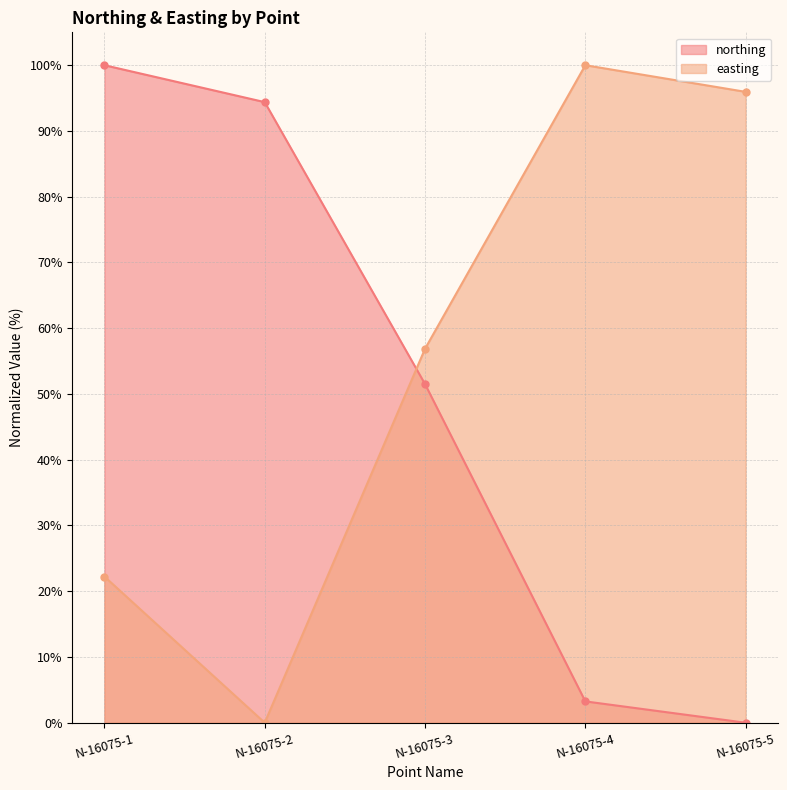

What are all the series names shown in the legend?

northing, easting